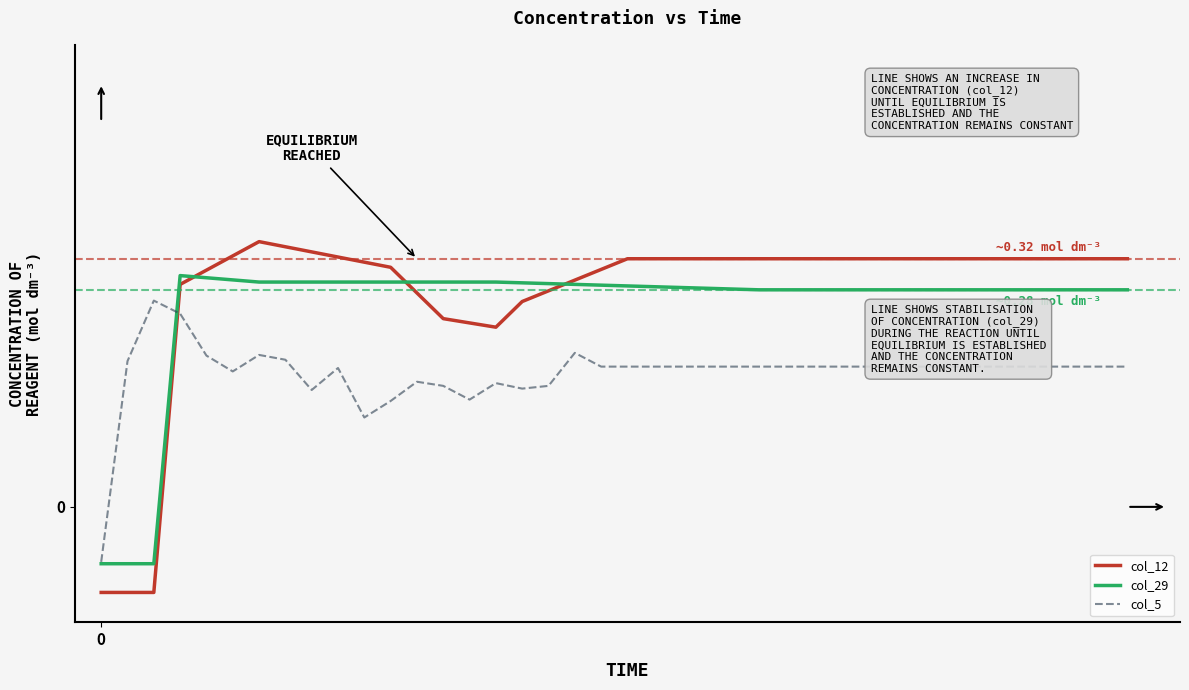

Reading right to left, transcribe all the data shown in this chart.

col_12: 0.3	0.3	0.3	0.3	0.3	0.3	0.3	0.3	0.3	0.3	0.3	0.3	0.3	0.3	0.3	0.3	0.3	0.3	0.3	0.3	0.3	0.3	0.3	0.3	0.2	0.2	0.2	0.3	0.3	0.3	0.3	0.3	0.3	0.3	0.3	0.3	0.3	-0.1	-0.1	-0.1
col_29: 0.3	0.3	0.3	0.3	0.3	0.3	0.3	0.3	0.3	0.3	0.3	0.3	0.3	0.3	0.3	0.3	0.3	0.3	0.3	0.3	0.3	0.3	0.3	0.3	0.3	0.3	0.3	0.3	0.3	0.3	0.3	0.3	0.3	0.3	0.3	0.3	0.3	-0.1	-0.1	-0.1
col_5: 0.2	0.2	0.2	0.2	0.2	0.2	0.2	0.2	0.2	0.2	0.2	0.2	0.2	0.2	0.2	0.2	0.2	0.2	0.2	0.2	0.2	0.2	0.2	0.2	0.2	0.1	0.2	0.2	0.1	0.1	0.2	0.2	0.2	0.2	0.2	0.2	0.3	0.3	0.2	-0.1